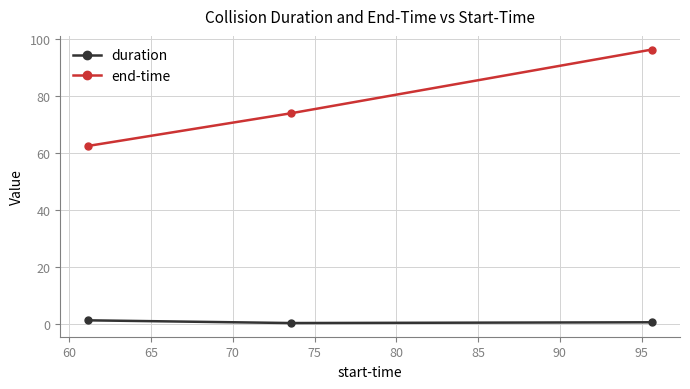

At how many categories does at least one series exceed 78?

1